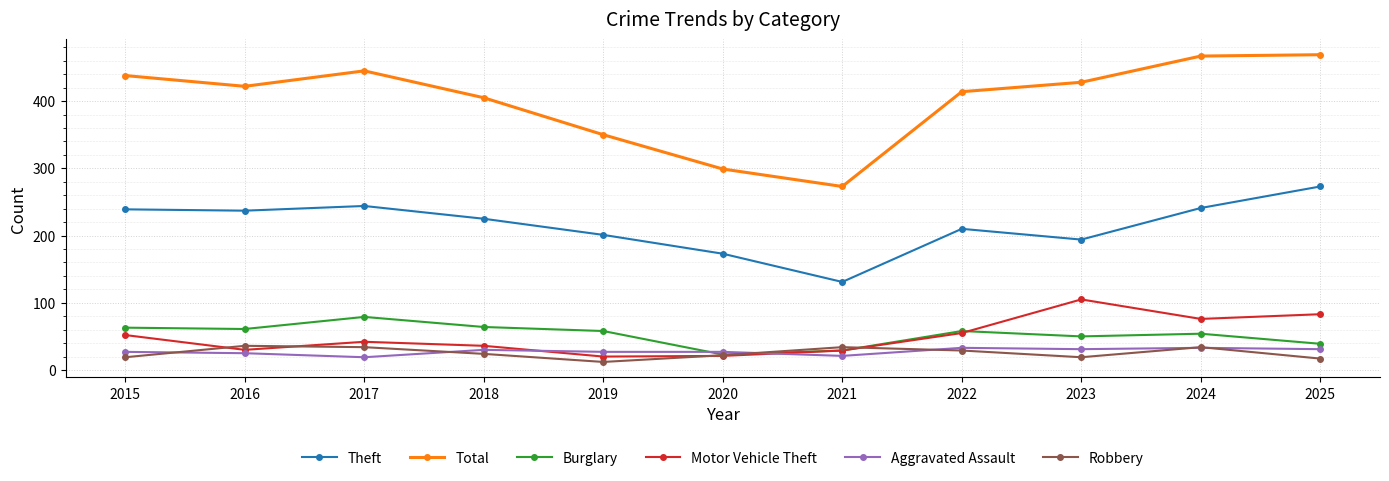

The value of Burglary at 2024 is 54. True or false?

True